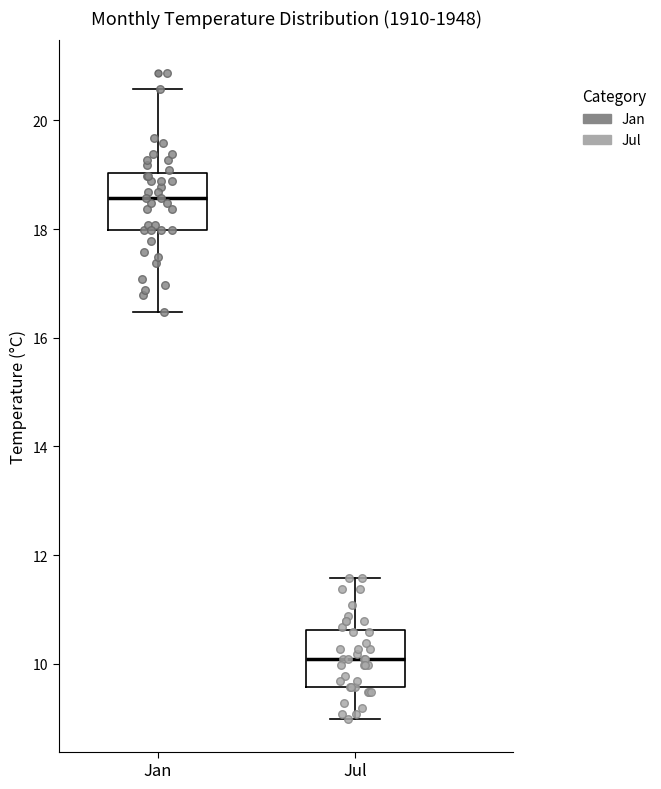

Where is the lower edge of the box for Jul on the y-axis? The values are not printed on the chart, so give them approximately, as read against the axis.

9.6